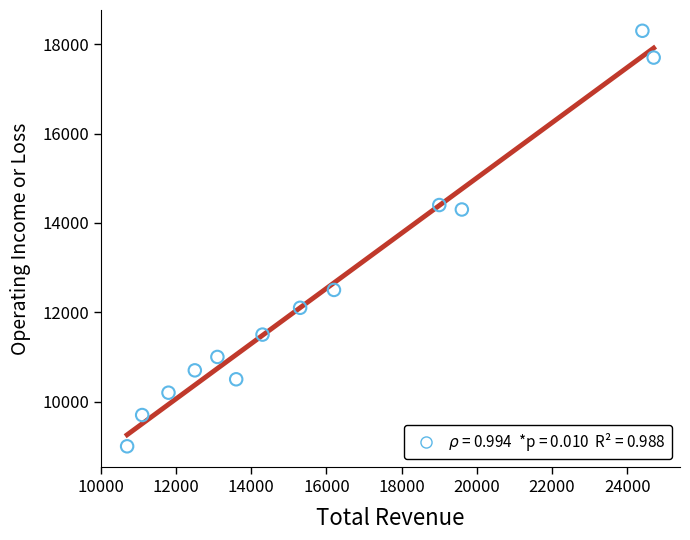

What is the range of Y values (max minus min)?

9300